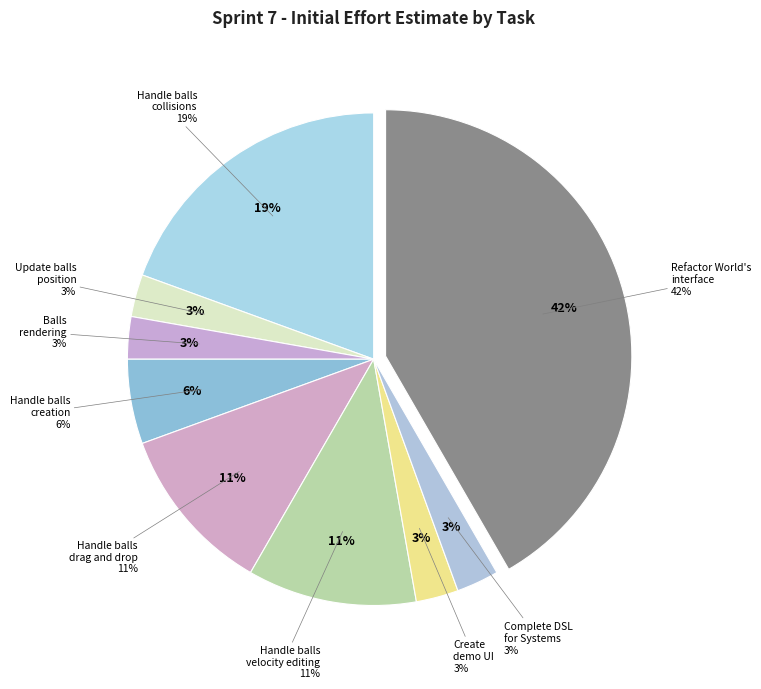

What is the total percentage of Balls rendering and Handle balls velocity editing?

13.9%